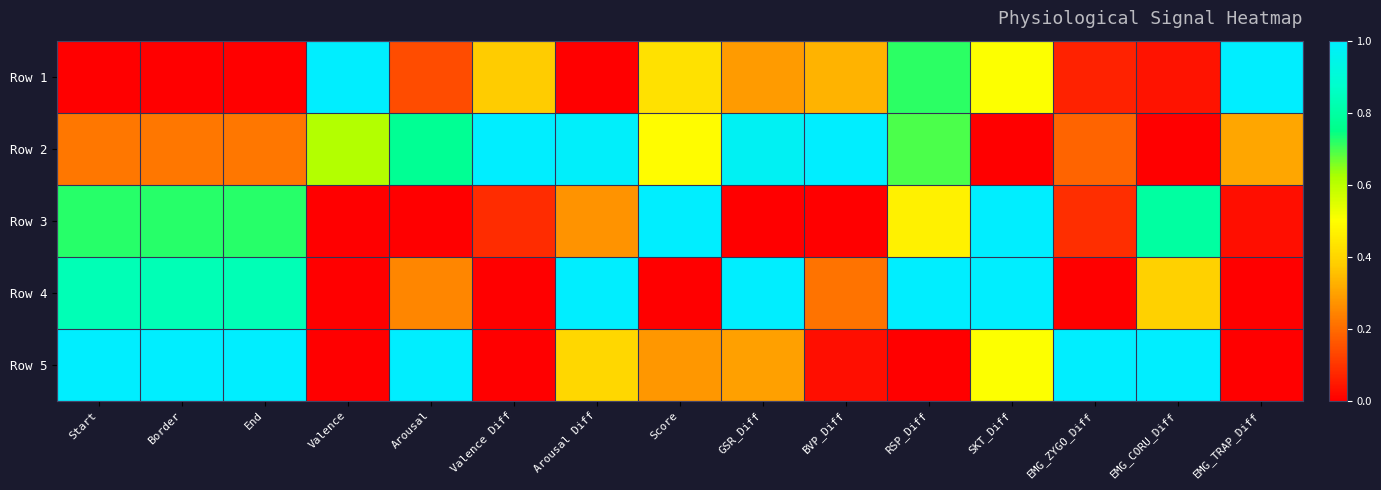

At how many categories does at least one series exceed 0?

15